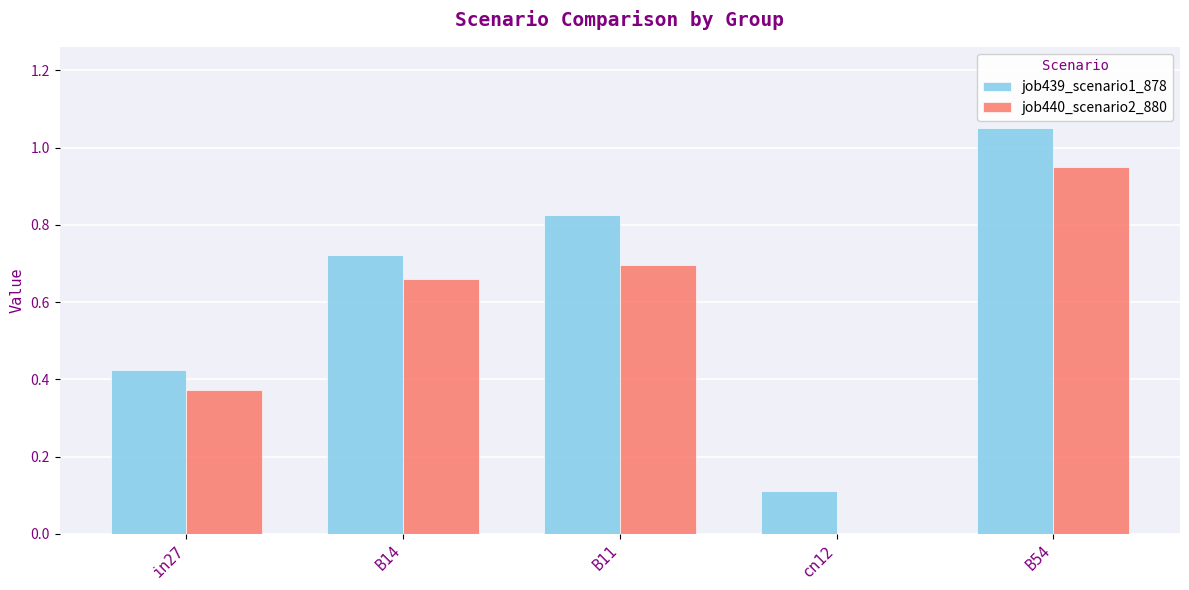

The job440_scenario2_880 series shows 0.3 at B11. True or false?

False